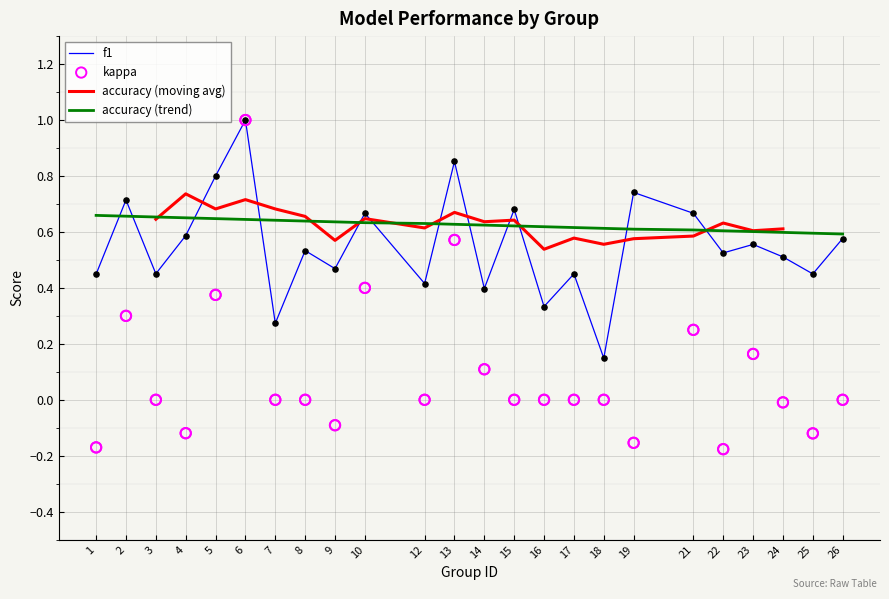

At how many categories does at least one series exceed 0?

24